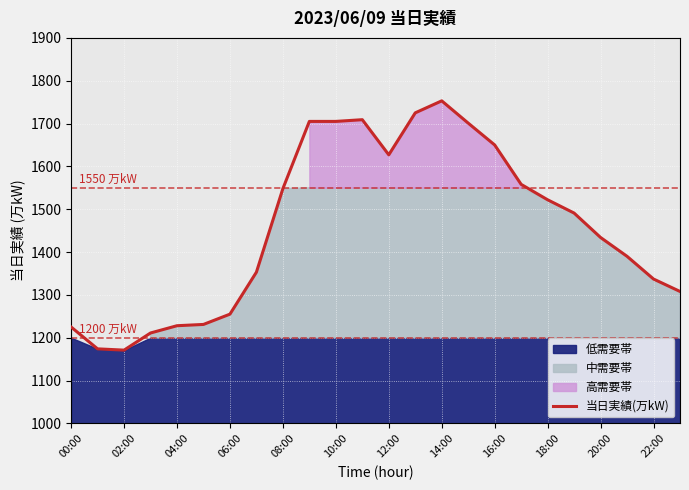

How many lines are shown in the chart?

1